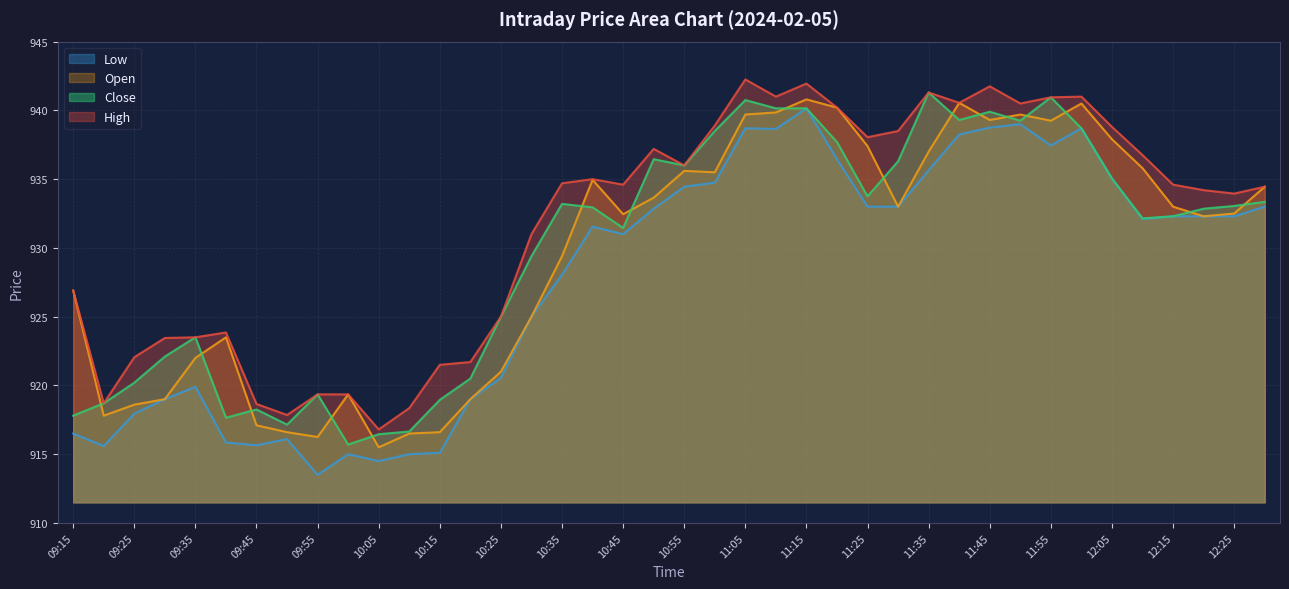

What is the sum of all Close values?

37192.8